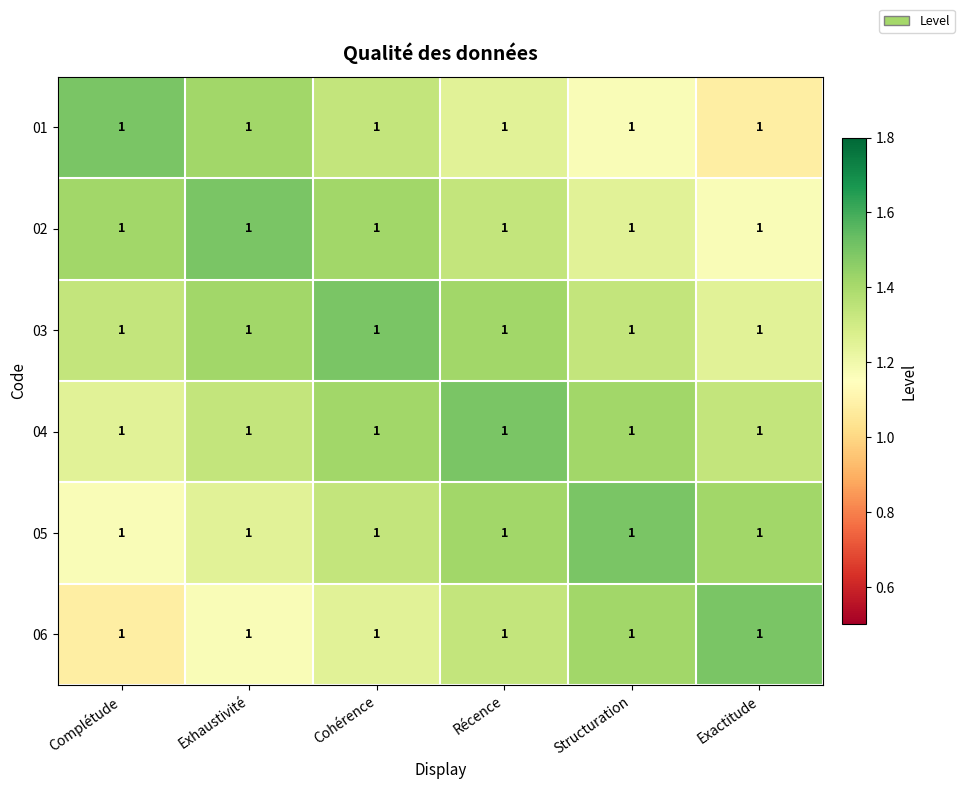

What is the difference between the highest and lowest values at Complétude?

0.4